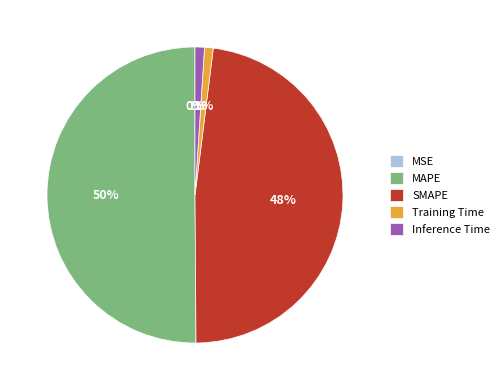

What is the largest slice in the pie chart?

MAPE